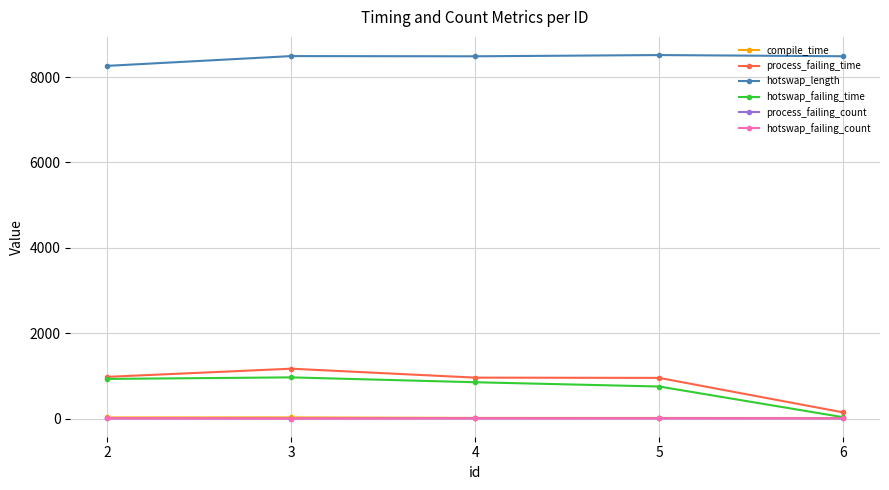

Reading left to right, transcribe all the data shown in this chart.

compile_time: 30	31	20	19	17
process_failing_time: 981	1172	963	957	149
hotswap_length: 8262	8491	8486	8515	8487
hotswap_failing_time: 933	969	855	755	36
process_failing_count: 9	5	9	9	9
hotswap_failing_count: 9	5	9	9	9